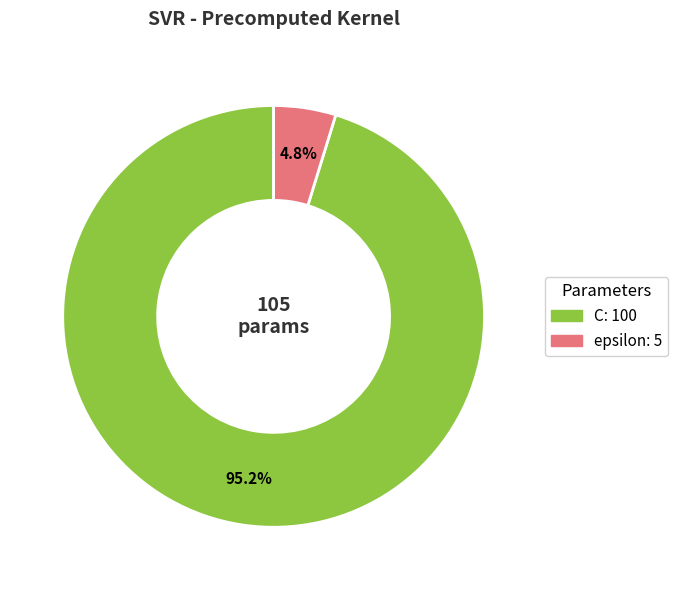

To the nearest percent, what is the difference between the largest and smallest slice percentages?

90%